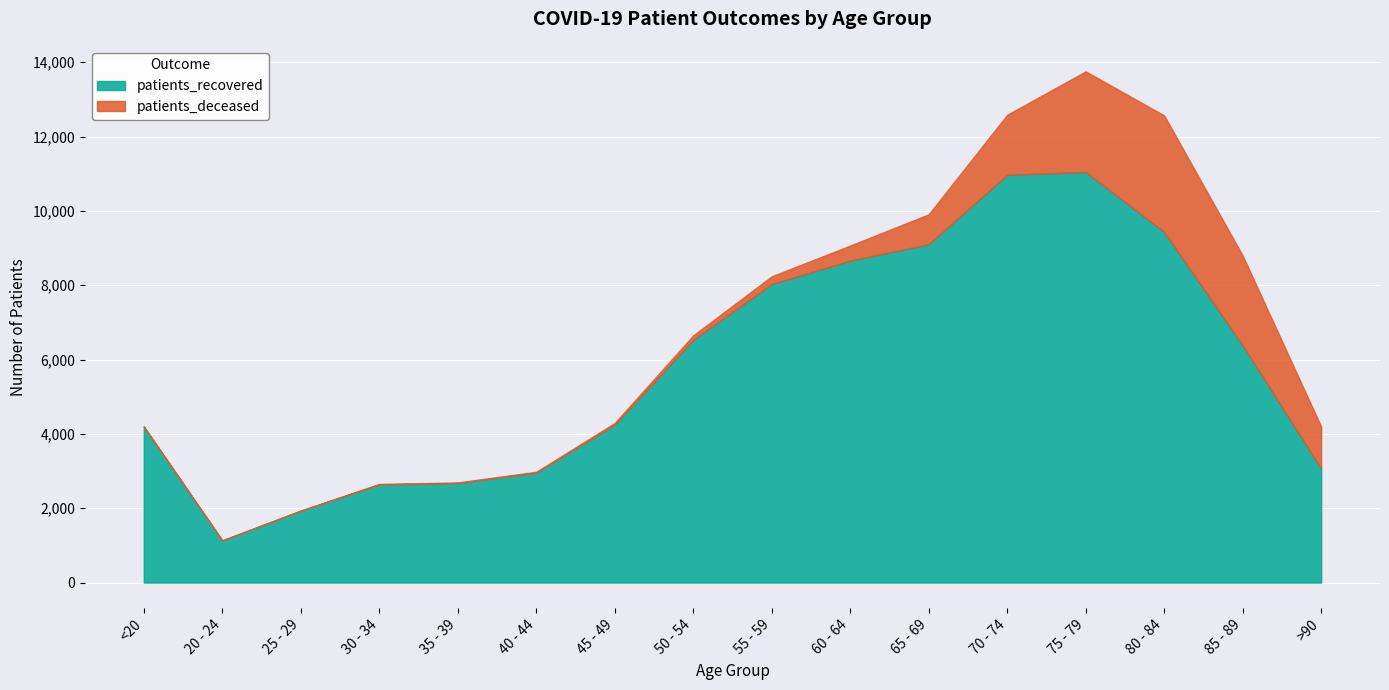

What is the sum of the values at 65 - 69 and 45 - 49?

13352